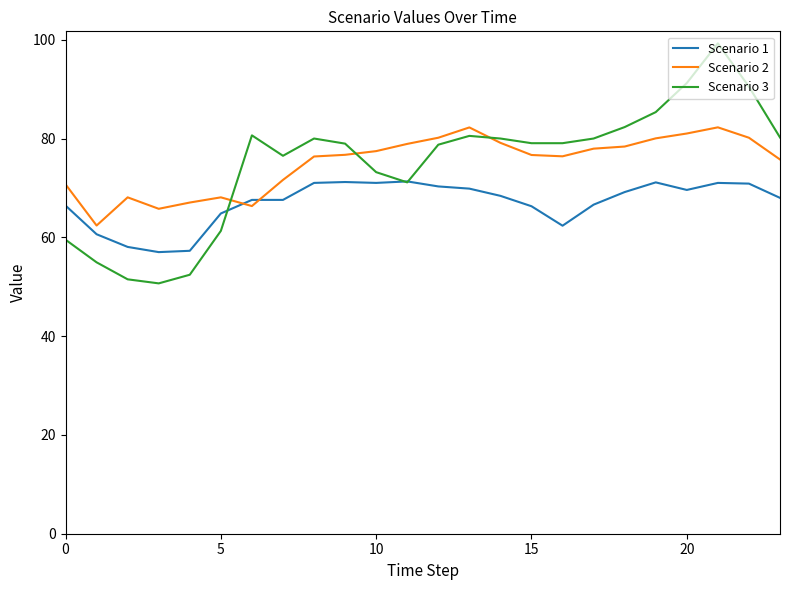

Which series ends up on top after the final intersection of Scenario 1 and Scenario 2?

Scenario 2